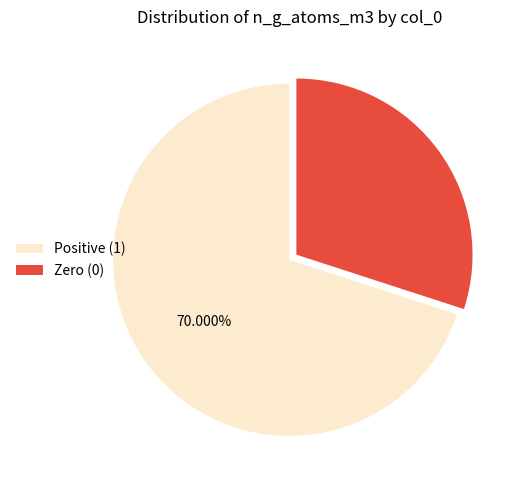

Approximately how many times larger is the value at Zero (0) compared to Positive (1)?

0.4